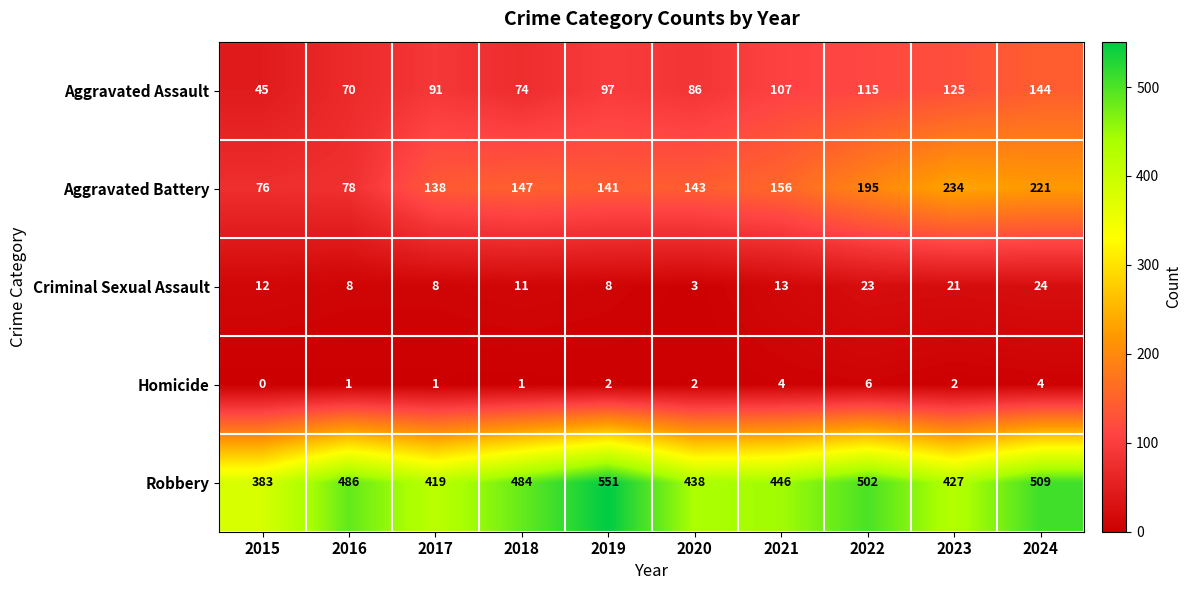

At which category is the sum across all series the highest?

2024